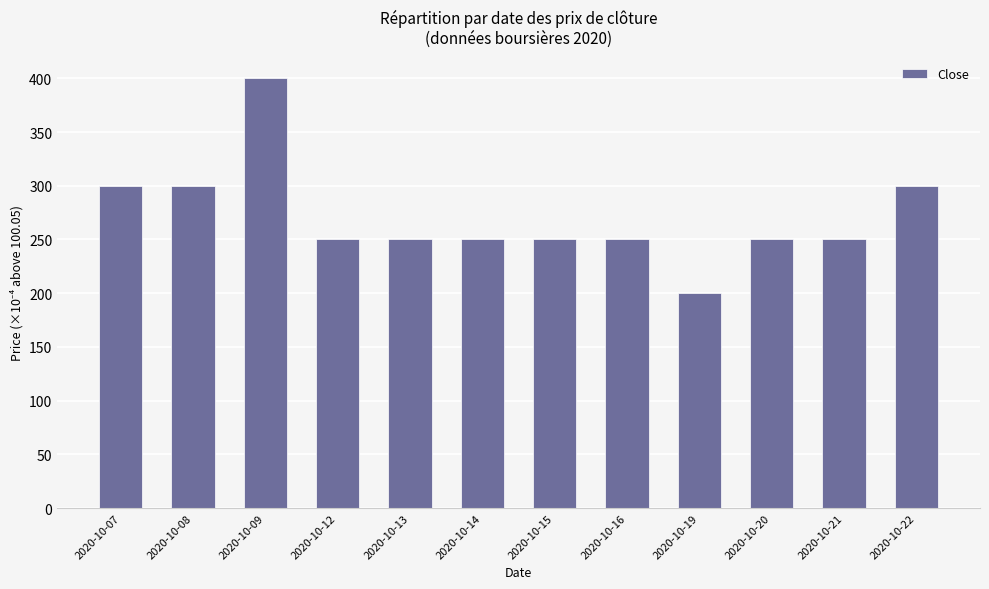

What is the value of the 2nd bar from the left?

300